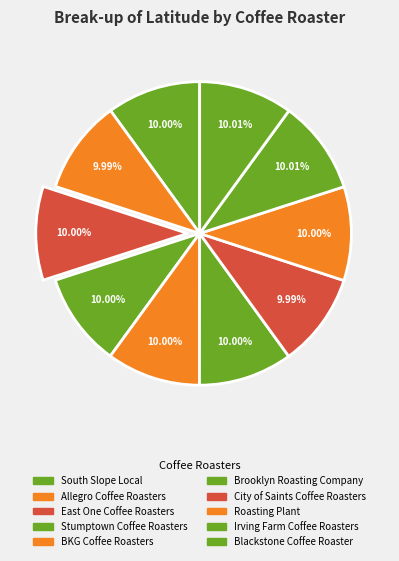

Combined, do City of Saints Coffee Roasters and Stumptown Coffee Roasters account for over 50%?

No